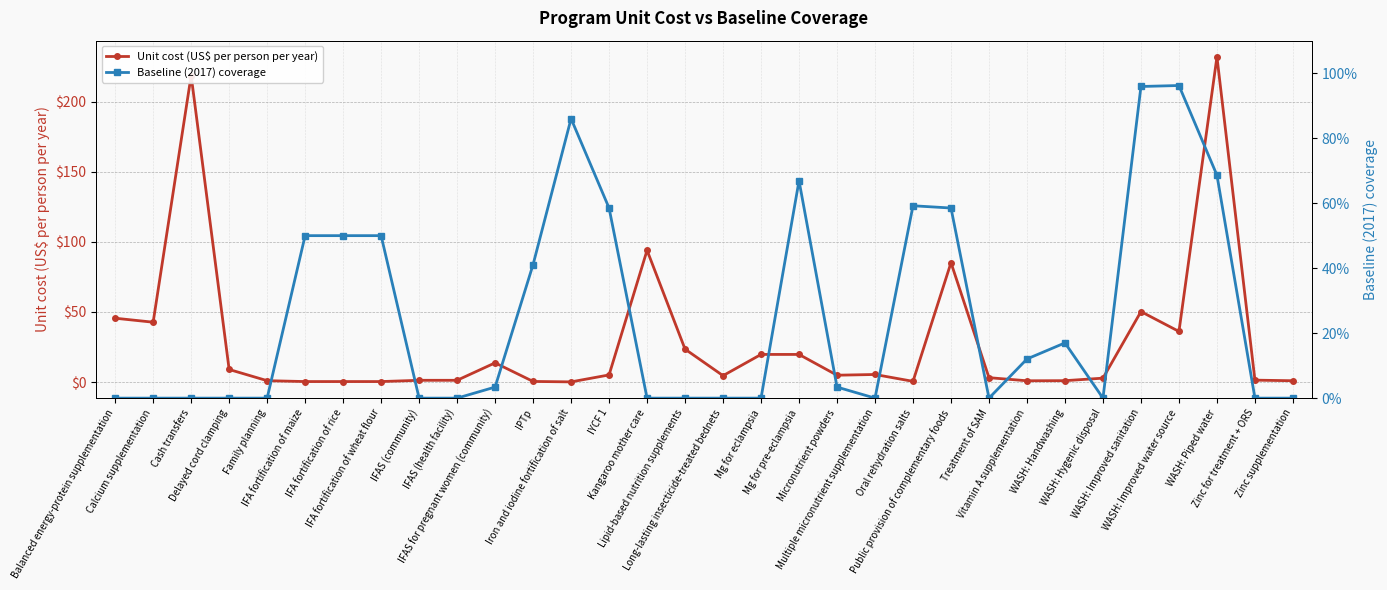

Between Mg for pre-eclampsia and IFAS (community), which is larger?

Mg for pre-eclampsia